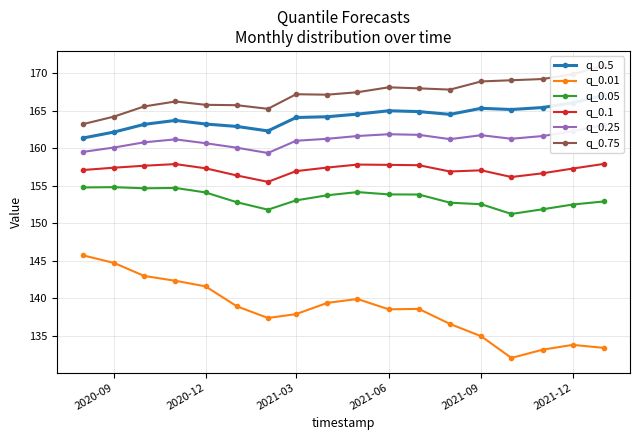

True or false: q_0.1 has a value of 157.4 at 2020-09.

True